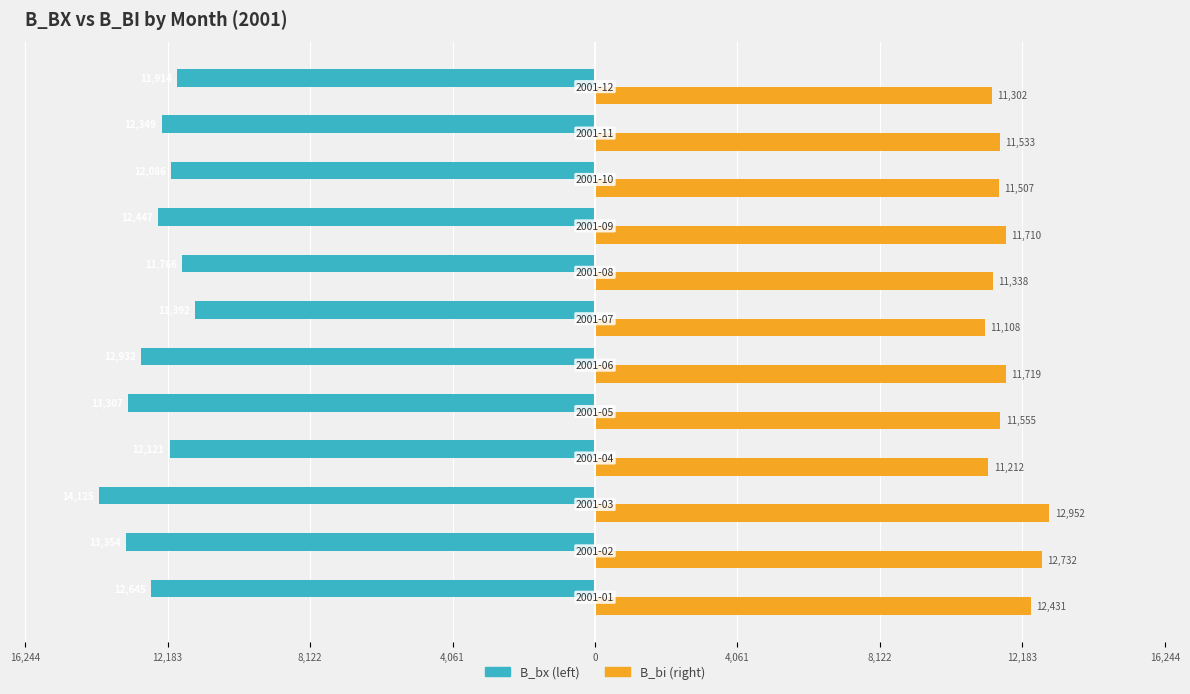

The value of B_bx at 16,244 is -4867.5. True or false?

False